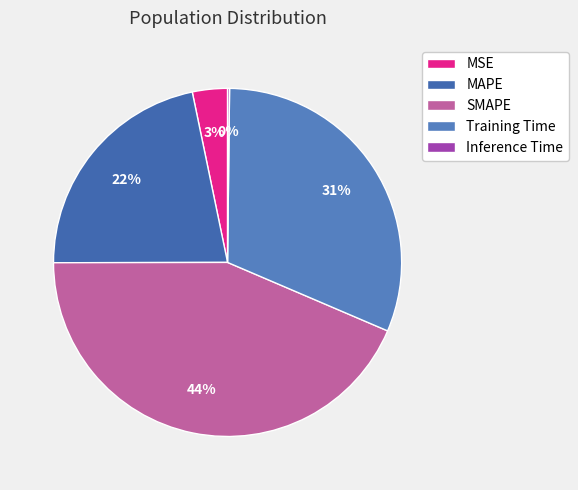

What portion of the pie excludes MSE?

96.7%